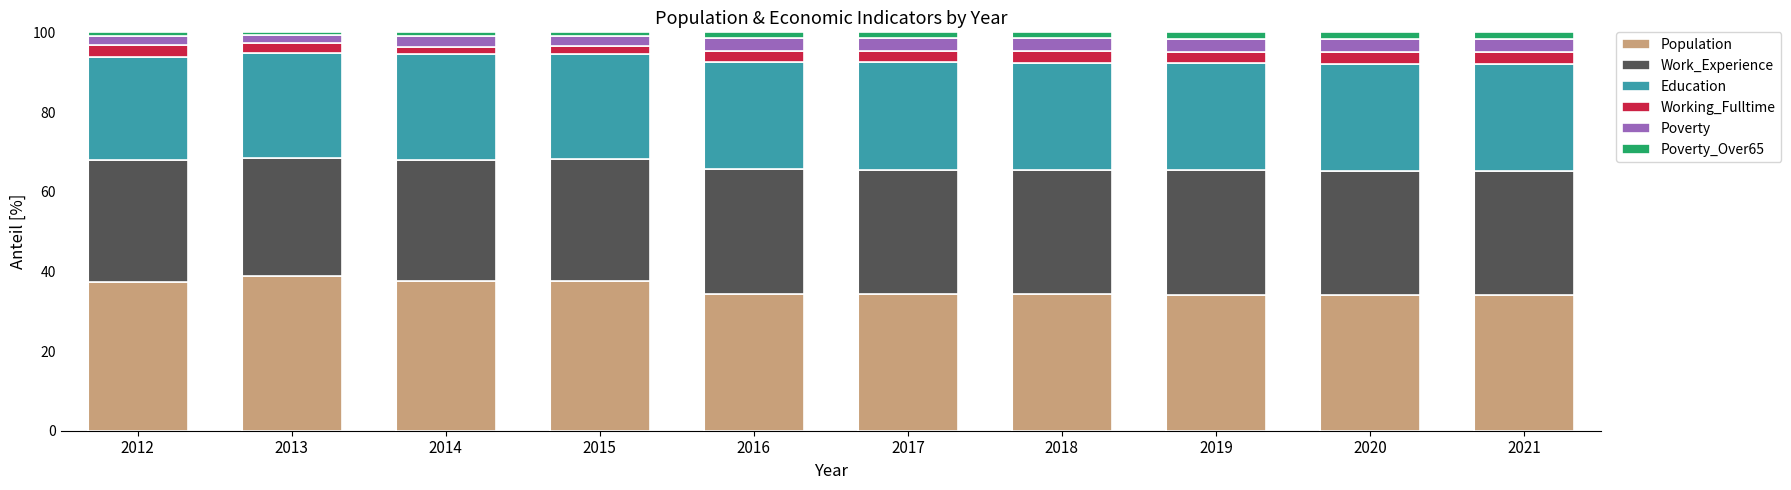

What is the difference between the maximum and minimum values in the Population series?

4.6